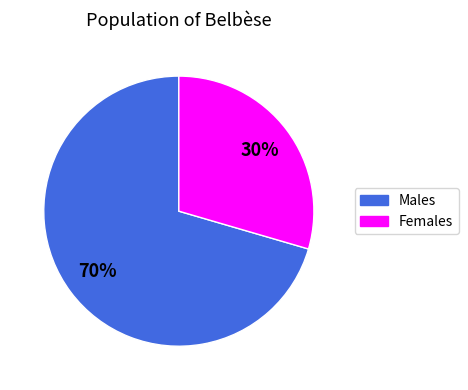

Is there any slice that represents more than half of the pie?

Yes